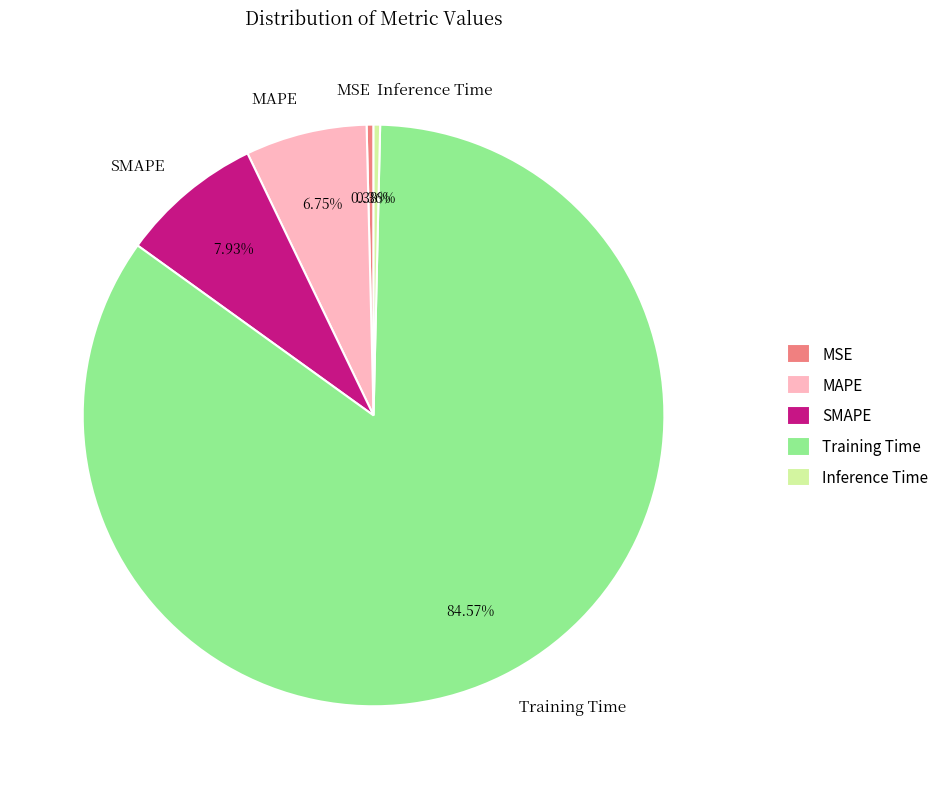

To the nearest percent, what is the difference between the MAPE and Training Time slice percentages?

78%